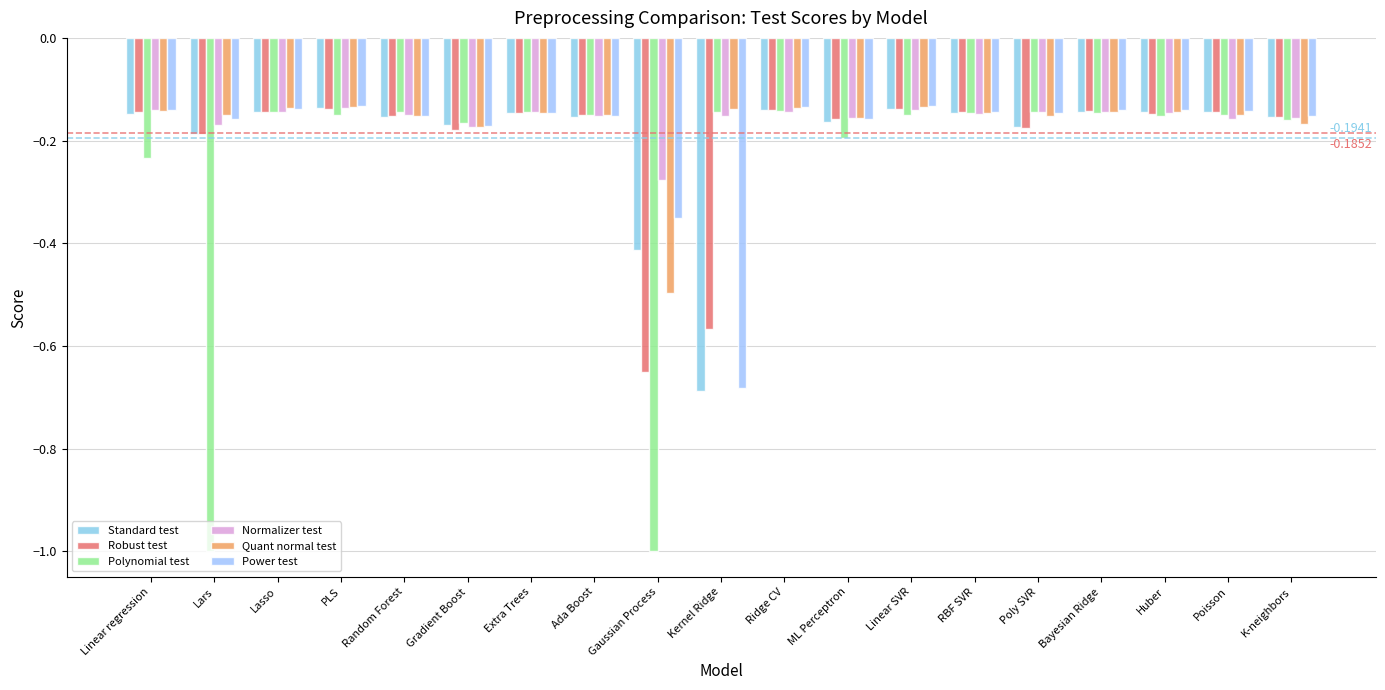

At Gaussian Process, list the series in order from smallest to largest.

Polynomial test, Robust test, Quant normal test, Standard test, Power test, Normalizer test